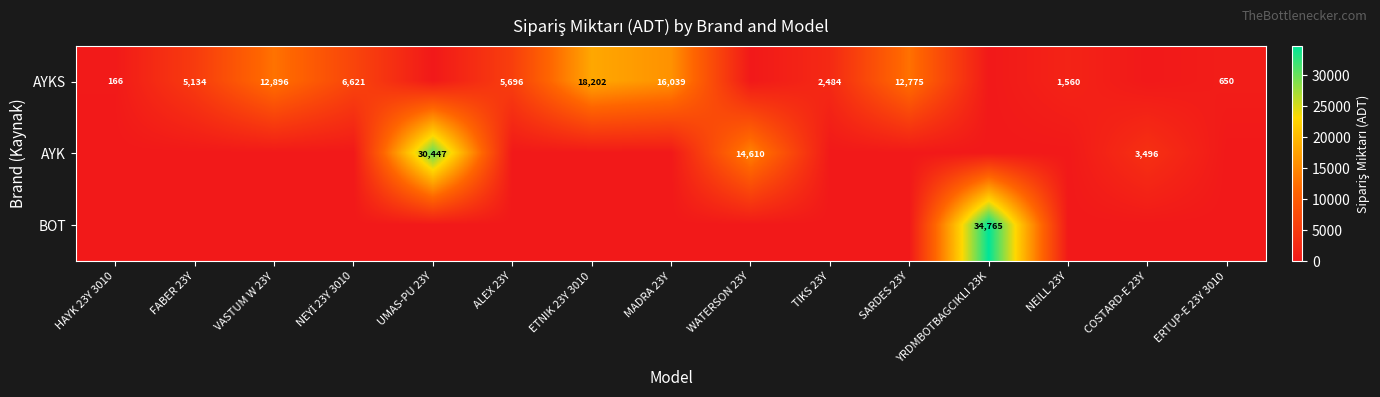

The value of AYKS at MADRA 23Y is 16039. True or false?

True